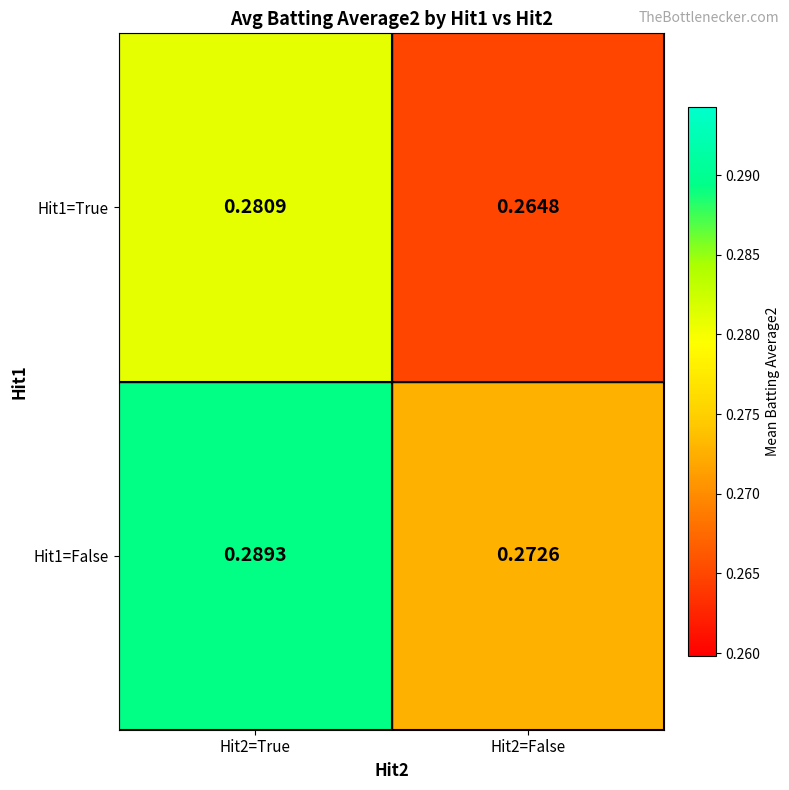

Is the value of Hit1=True at Hit2=False greater than the value of Hit1=False at Hit2=True?

No